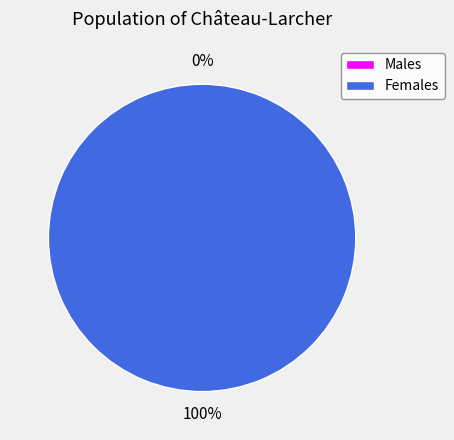

Does 0 account for over 50% of the chart?

No